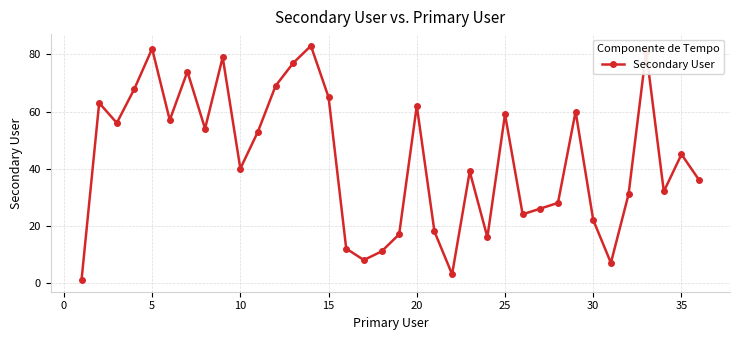

What is the greatest value displayed?

83